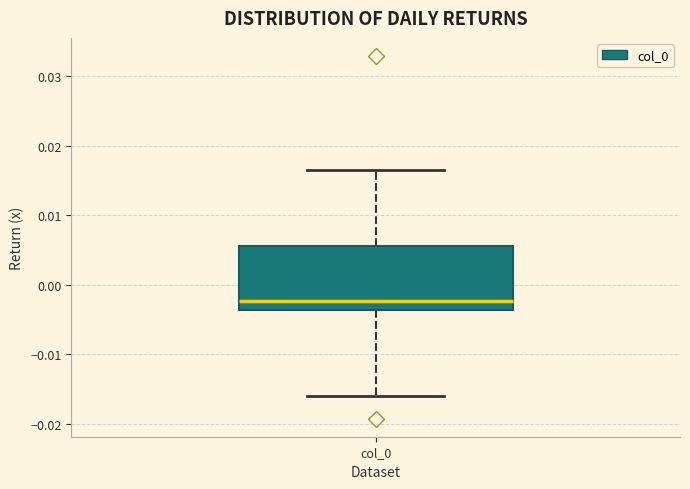

Where does the upper whisker of the box for col_0 end on the y-axis? The values are not printed on the chart, so give them approximately, as read against the axis.

0.016